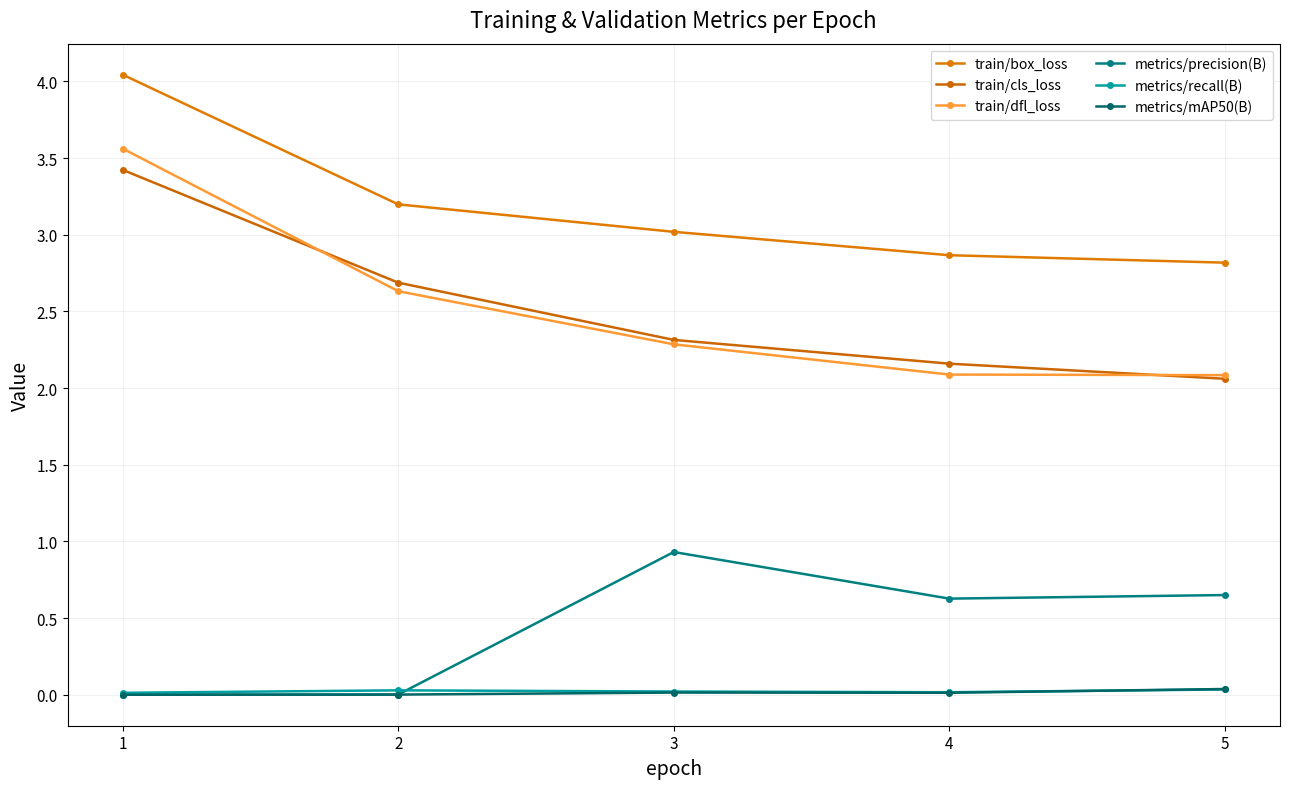

The train/cls_loss series shows 2.2 at 4. True or false?

True